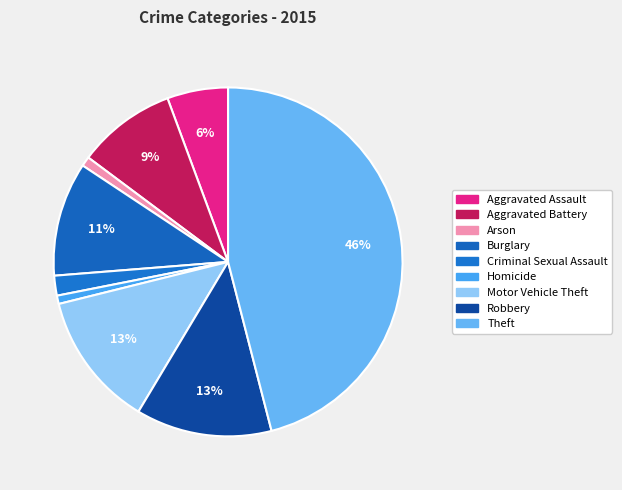

Which has a higher value, Criminal Sexual Assault or Burglary?

Burglary